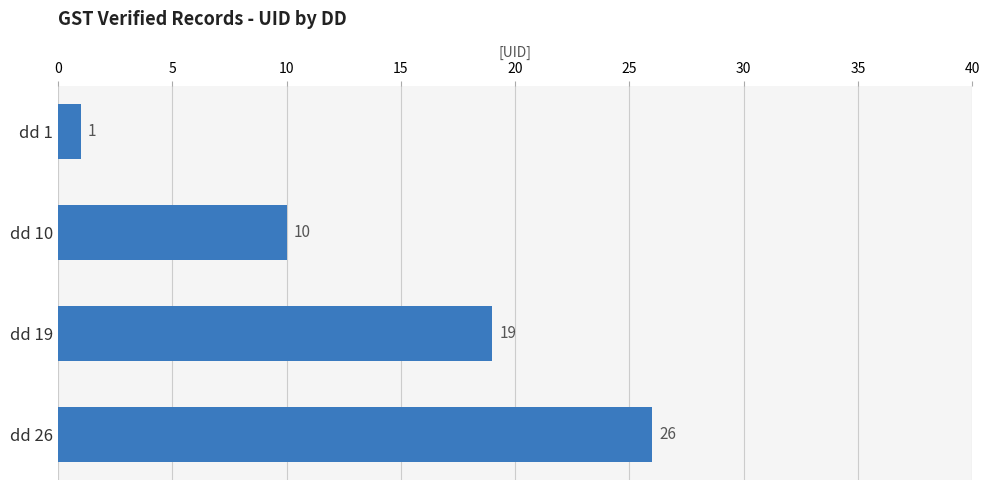

Between dd 26 and dd 1, which is larger?

dd 26